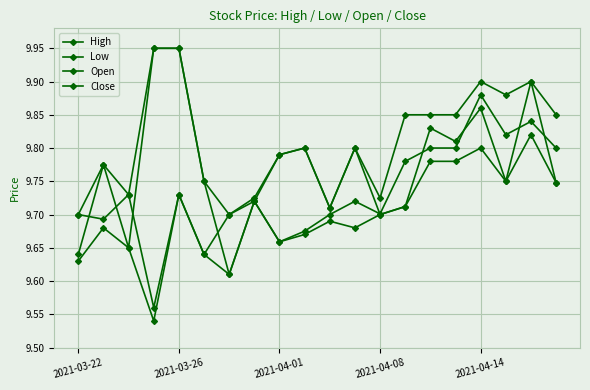

What is the difference between the maximum and minimum values in the Close series?

0.3